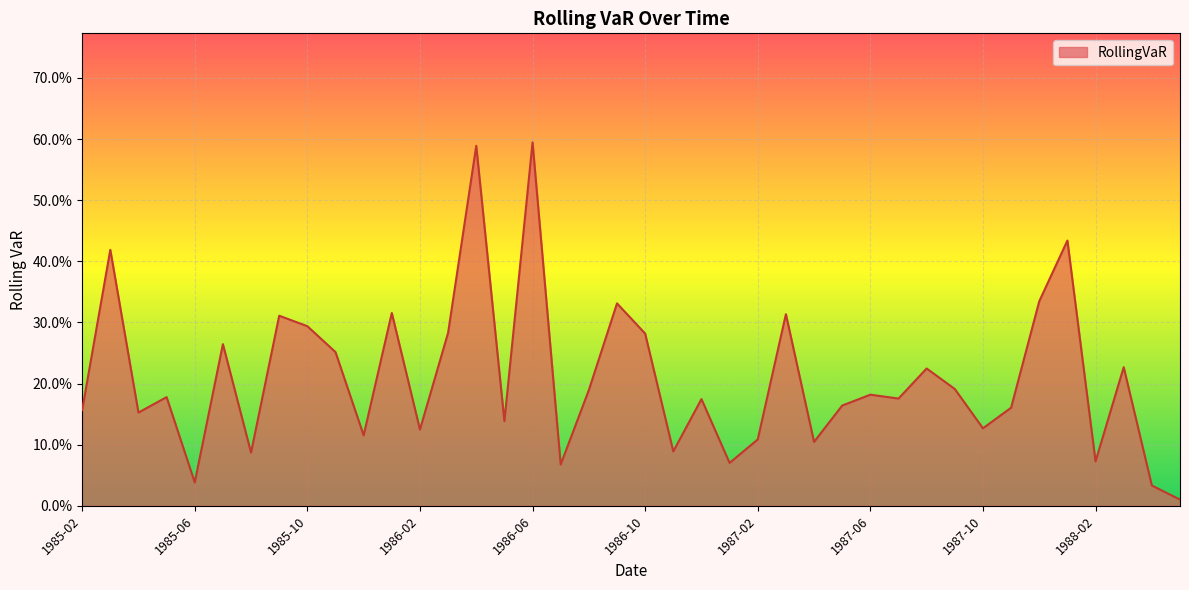

Does the chart display data point markers on the line(s)?

No